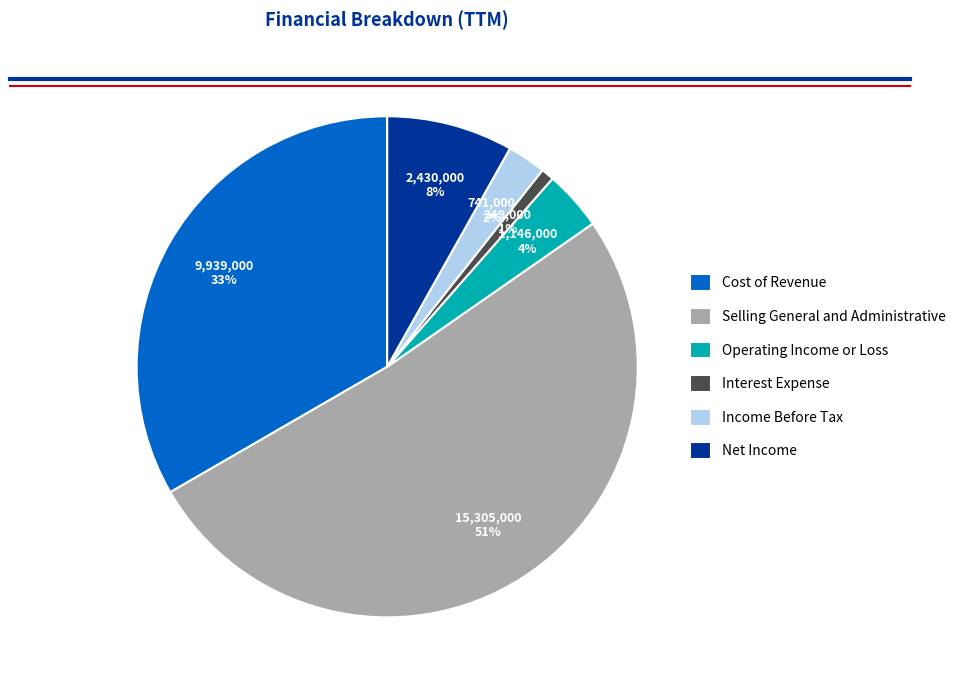

Which slice represents more than half of the pie?

Selling General and Administrative